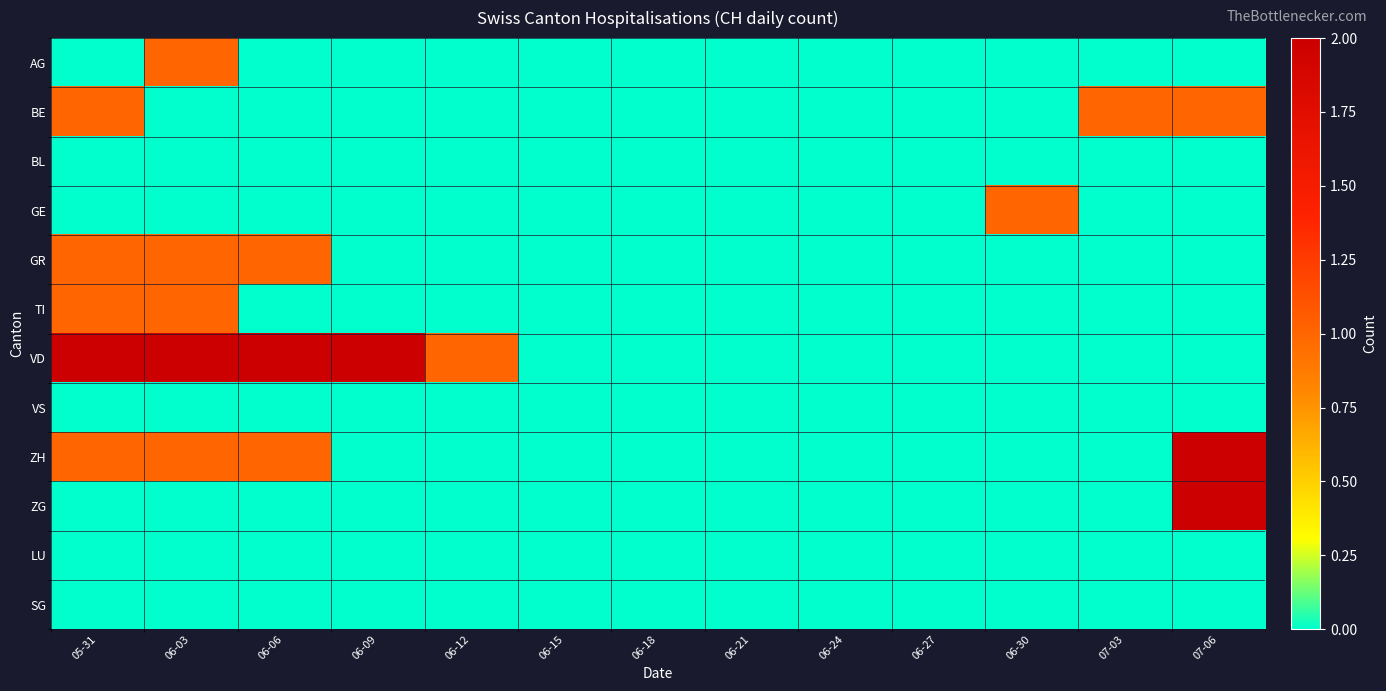

Reading left to right, transcribe all the data shown in this chart.

AG: 05-31=0	06-03=1	06-06=0	06-09=0	06-12=0	06-15=0	06-18=0	06-21=0	06-24=0	06-27=0	06-30=0	07-03=0	07-06=0
BE: 05-31=1	06-03=0	06-06=0	06-09=0	06-12=0	06-15=0	06-18=0	06-21=0	06-24=0	06-27=0	06-30=0	07-03=1	07-06=1
BL: 05-31=0	06-03=0	06-06=0	06-09=0	06-12=0	06-15=0	06-18=0	06-21=0	06-24=0	06-27=0	06-30=0	07-03=0	07-06=0
GE: 05-31=0	06-03=0	06-06=0	06-09=0	06-12=0	06-15=0	06-18=0	06-21=0	06-24=0	06-27=0	06-30=1	07-03=0	07-06=0
GR: 05-31=1	06-03=1	06-06=1	06-09=0	06-12=0	06-15=0	06-18=0	06-21=0	06-24=0	06-27=0	06-30=0	07-03=0	07-06=0
TI: 05-31=1	06-03=1	06-06=0	06-09=0	06-12=0	06-15=0	06-18=0	06-21=0	06-24=0	06-27=0	06-30=0	07-03=0	07-06=0
VD: 05-31=2	06-03=2	06-06=2	06-09=2	06-12=1	06-15=0	06-18=0	06-21=0	06-24=0	06-27=0	06-30=0	07-03=0	07-06=0
VS: 05-31=0	06-03=0	06-06=0	06-09=0	06-12=0	06-15=0	06-18=0	06-21=0	06-24=0	06-27=0	06-30=0	07-03=0	07-06=0
ZH: 05-31=1	06-03=1	06-06=1	06-09=0	06-12=0	06-15=0	06-18=0	06-21=0	06-24=0	06-27=0	06-30=0	07-03=0	07-06=2
ZG: 05-31=0	06-03=0	06-06=0	06-09=0	06-12=0	06-15=0	06-18=0	06-21=0	06-24=0	06-27=0	06-30=0	07-03=0	07-06=2
LU: 05-31=0	06-03=0	06-06=0	06-09=0	06-12=0	06-15=0	06-18=0	06-21=0	06-24=0	06-27=0	06-30=0	07-03=0	07-06=0
SG: 05-31=0	06-03=0	06-06=0	06-09=0	06-12=0	06-15=0	06-18=0	06-21=0	06-24=0	06-27=0	06-30=0	07-03=0	07-06=0